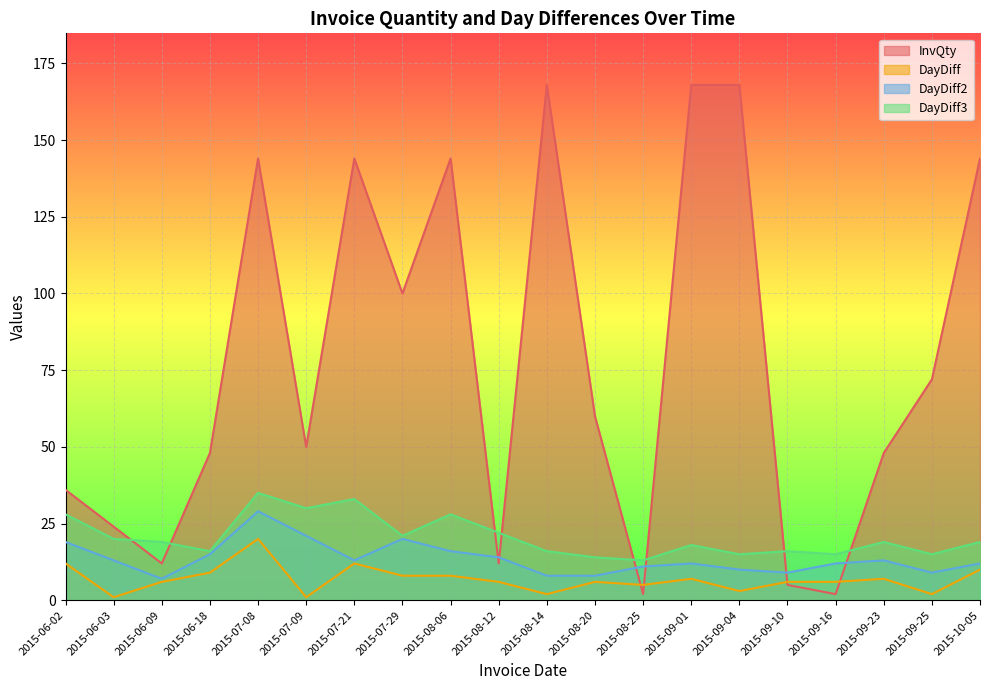

List the series in order of their peak value, lowest first.

DayDiff, DayDiff2, DayDiff3, InvQty